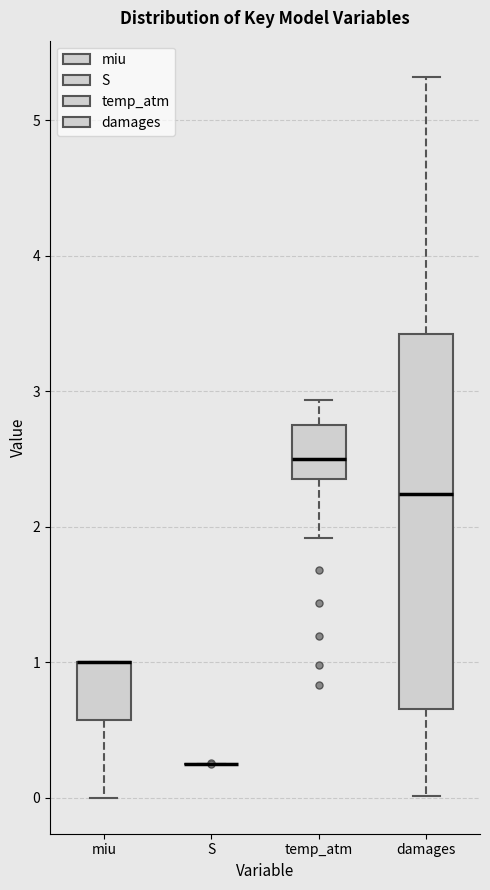

Reading left to right, read every box against the y-axis: the position of its median line, the range the box covers, and the ends of its whiskers. The values are not printed on the chart, so give them approximately, as read against the axis.

miu: median 1.0 (drawn on the box's upper edge), box 0.6 to 1.0, whiskers 0.0 to 1.0
S: box collapsed to a line at 0.2, whiskers 0.2 to 0.2
temp_atm: median 2.5, box 2.3 to 2.8, whiskers 1.9 to 2.9
damages: median 2.2, box 0.7 to 3.4, whiskers 0.0 to 5.3